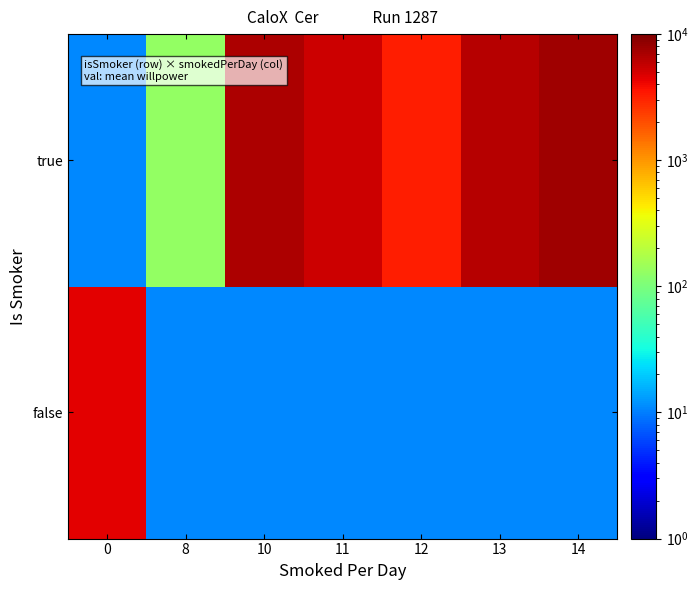

Rank the series at 13 from highest to lowest value.

true, false